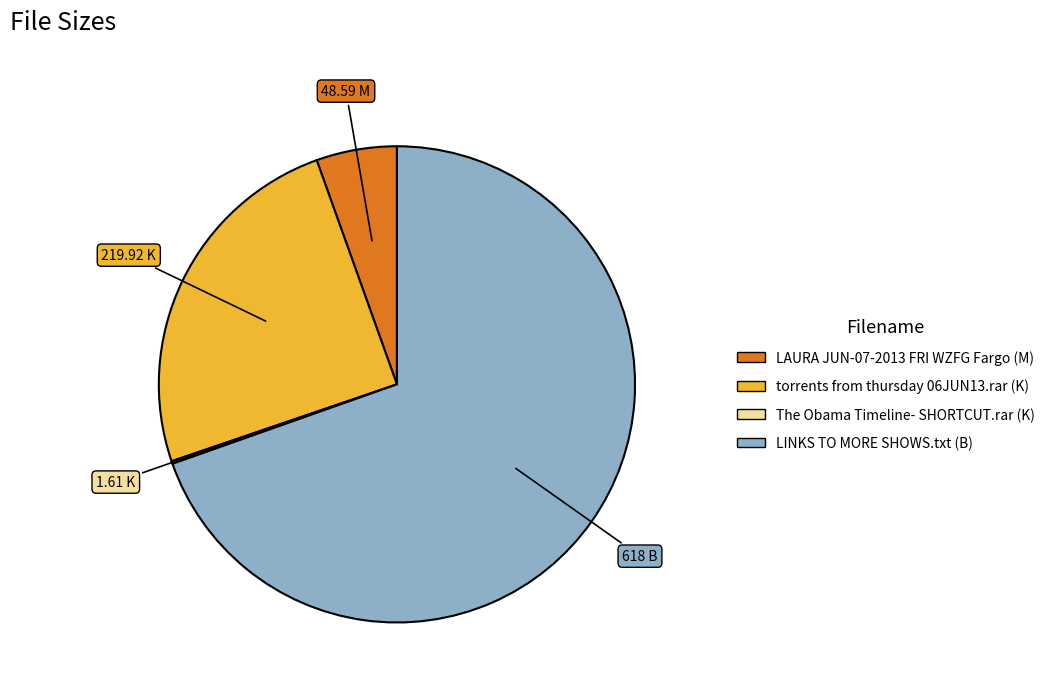

Which category accounts for the majority?

LINKS TO MORE SHOWS.txt (B)